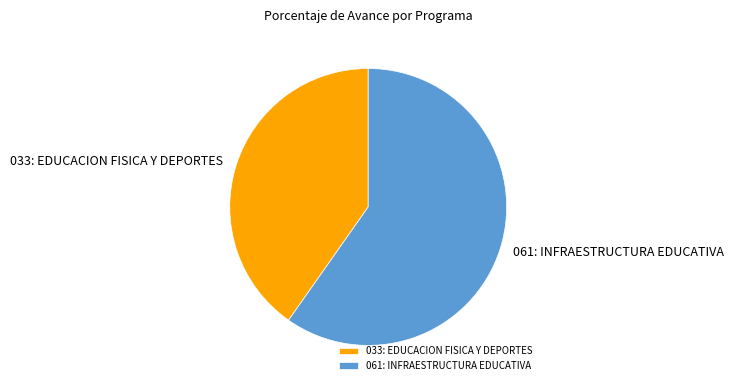

Count the number of slices in the pie.

2